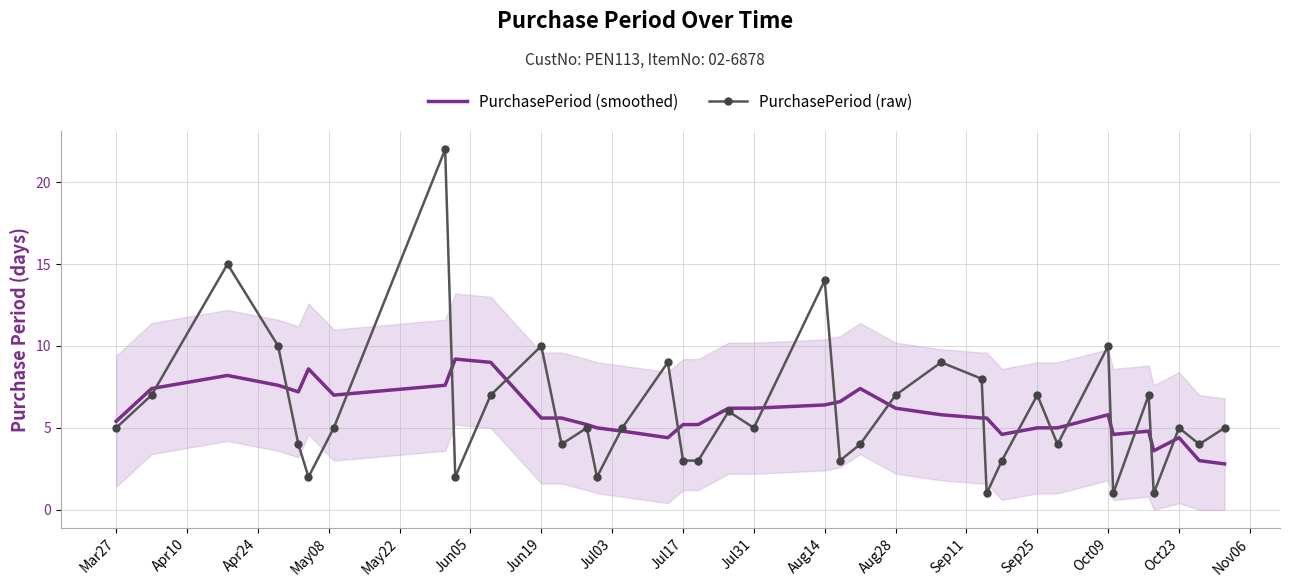

How many intersections are there between PurchasePeriod (smoothed) and PurchasePeriod (raw)?

19